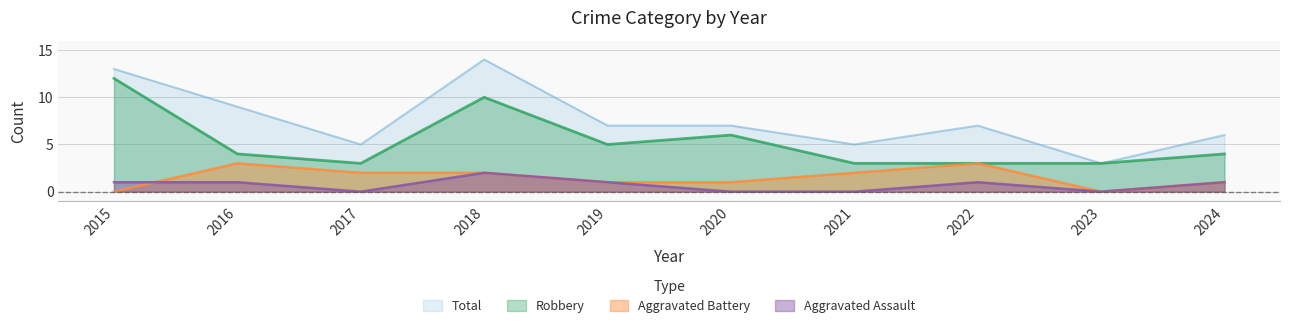

The value of Aggravated Battery at 2018 is 1. True or false?

False